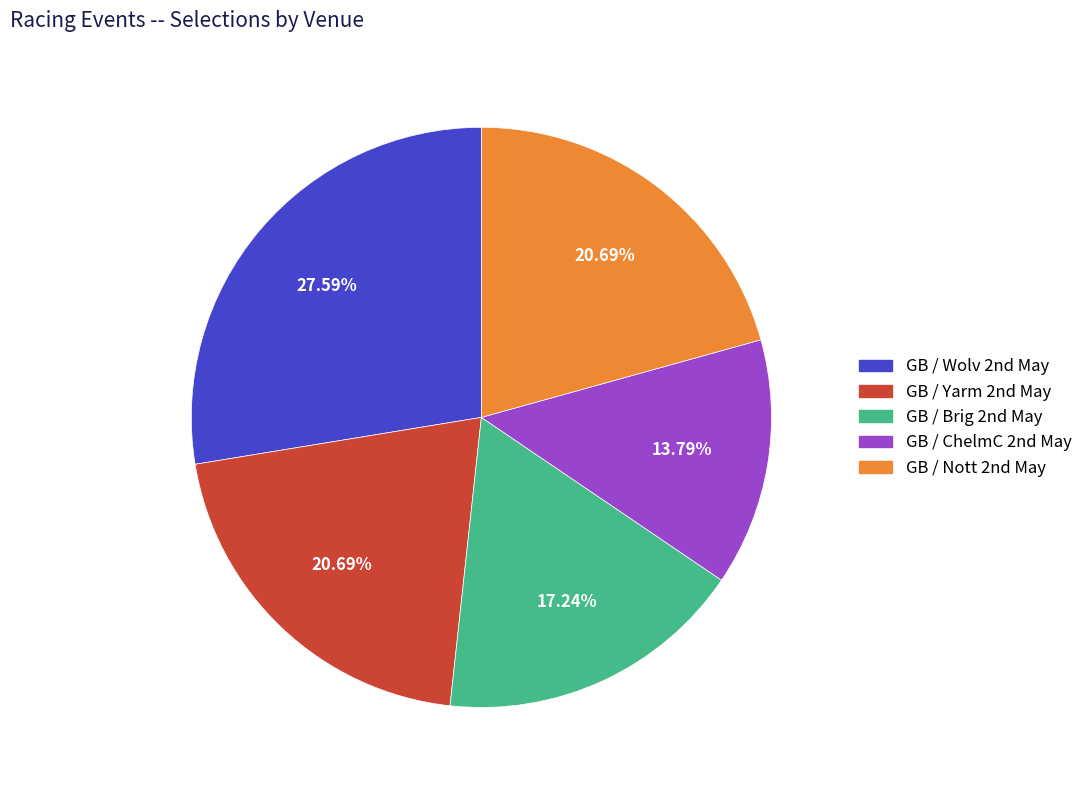

How many segments does this pie chart have?

5